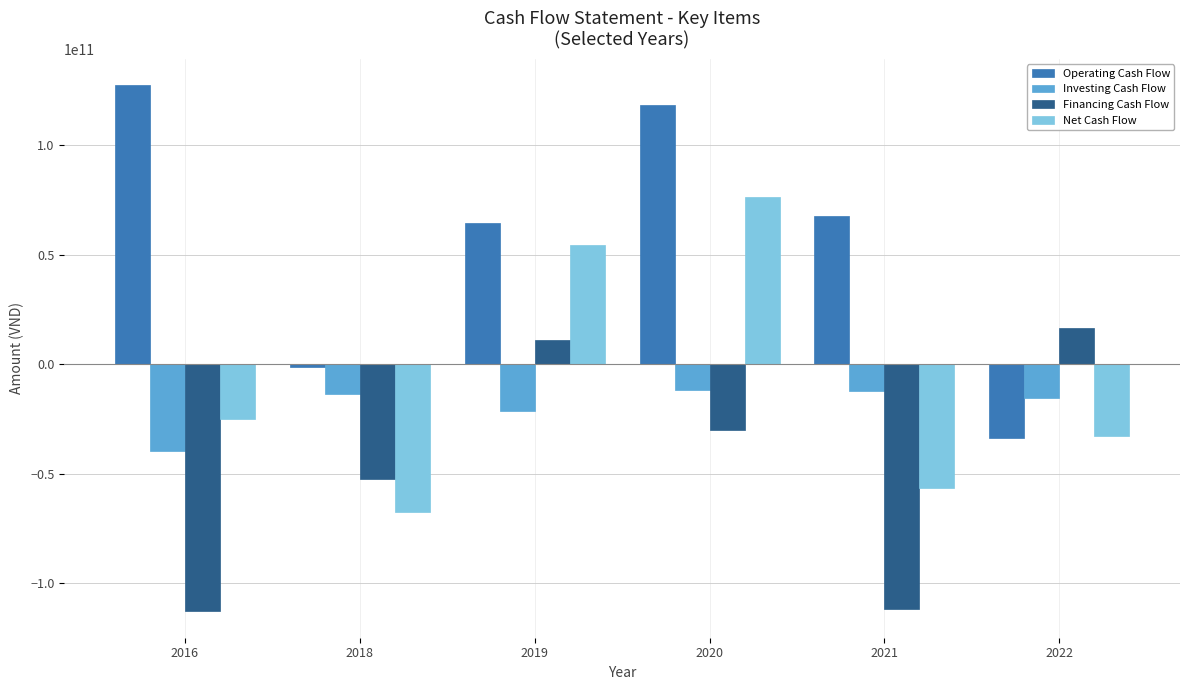

What are all the series names shown in the legend?

Operating Cash Flow, Investing Cash Flow, Financing Cash Flow, Net Cash Flow